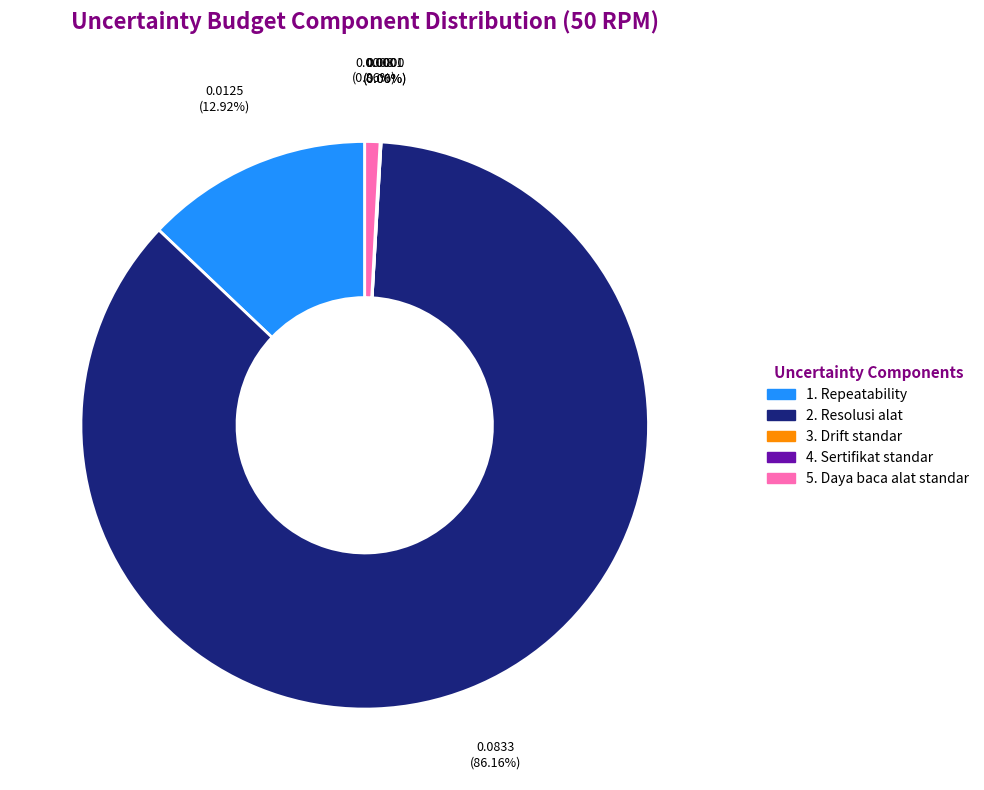

The 3. Drift standar slice represents 23% of the pie. True or false?

False